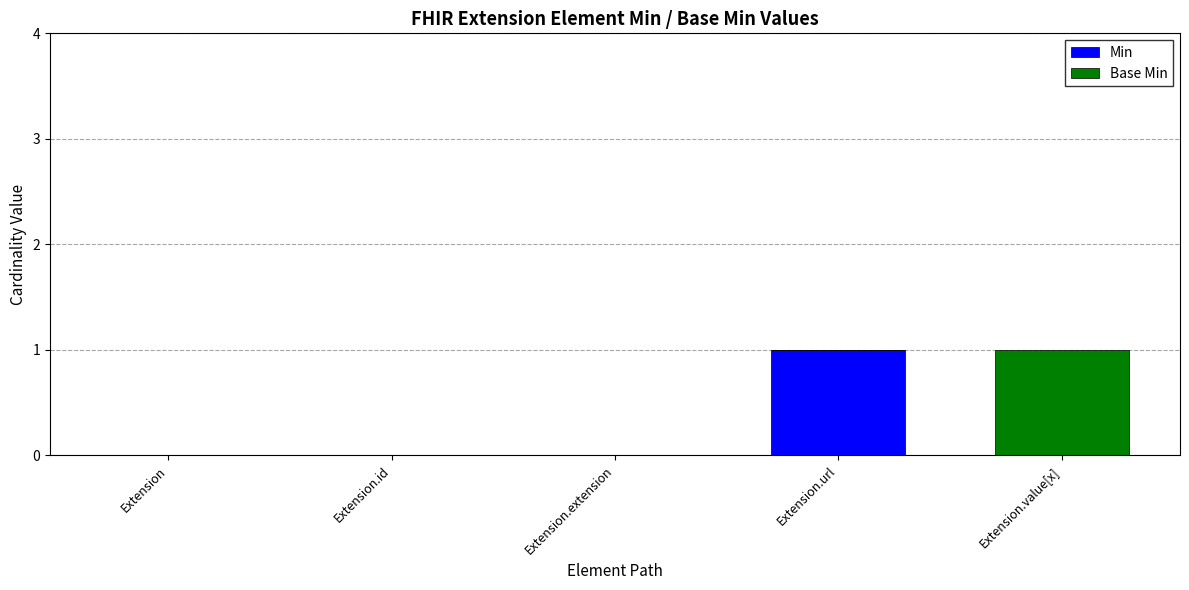

The value of Min at Extension.id is -1. True or false?

False